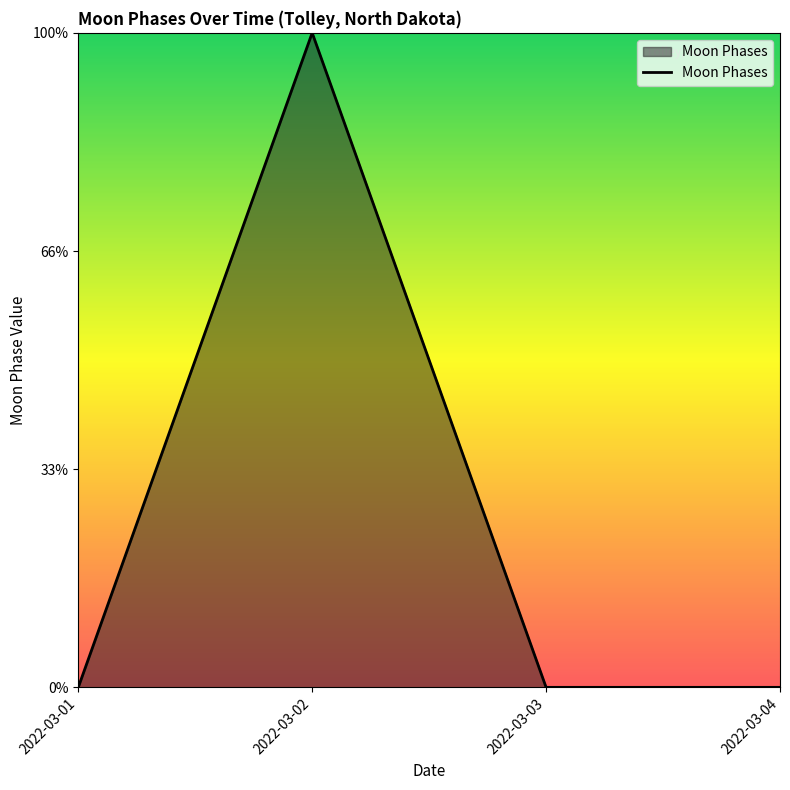

Is this an area chart (filled region under the line)?

Yes